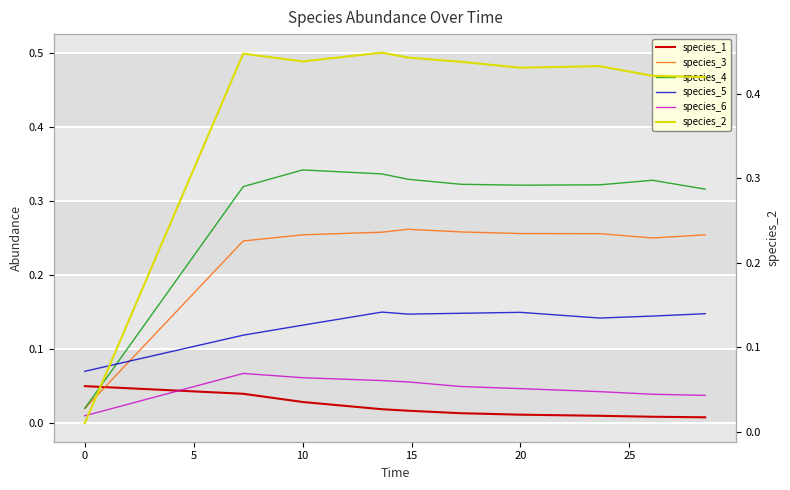

True or false: species_6 has a value of 0.1 at 10.

False